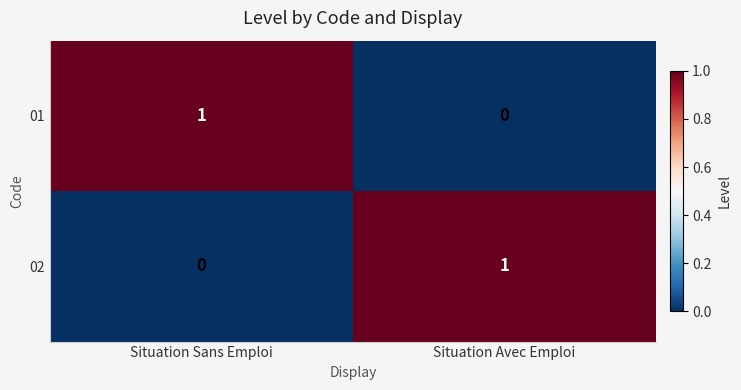

Is the value of 01 at Situation Sans Emploi greater than the value of 02 at Situation Sans Emploi?

Yes